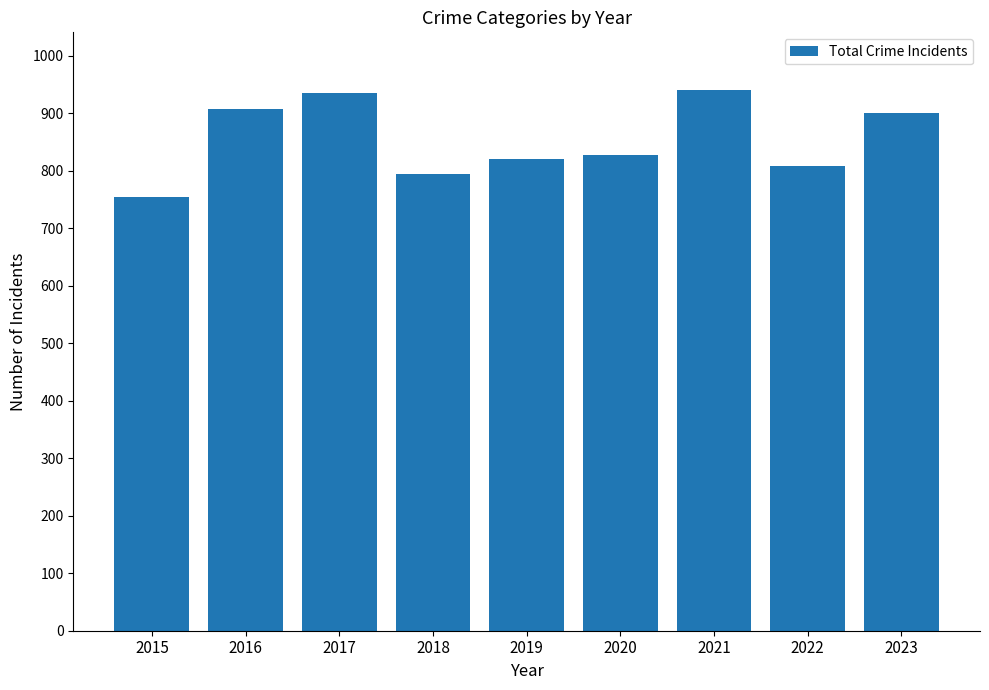

Which category has the lowest value across all series?

2015